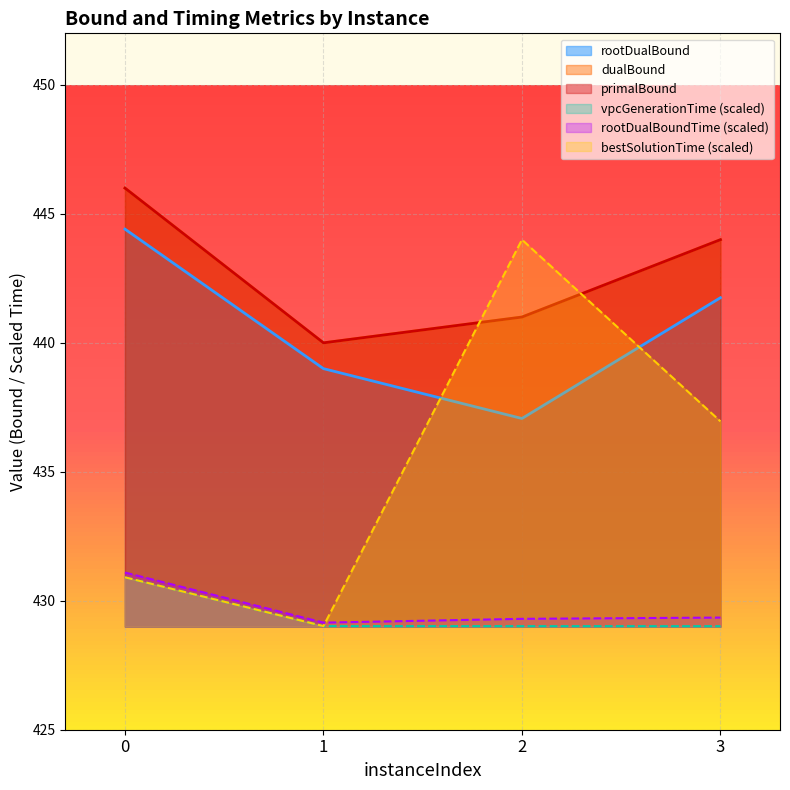

What is the sum of all rootDualBoundTime values?

1718.9